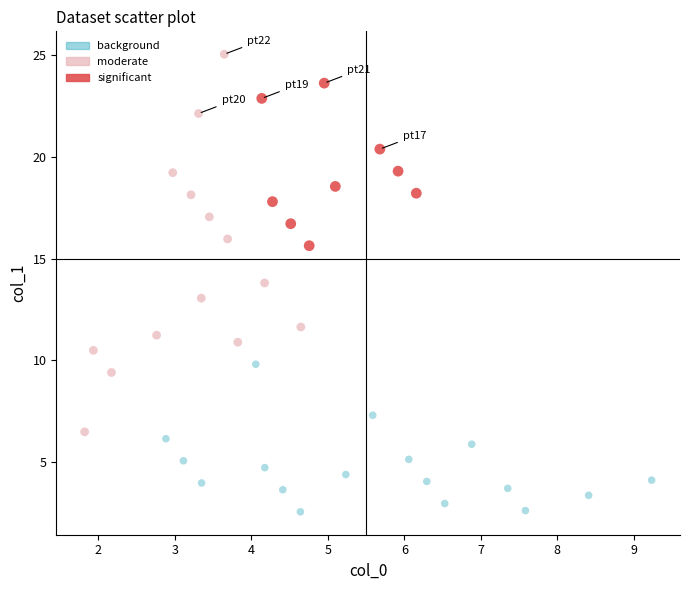

Which series reaches the maximum Y coordinate?

moderate